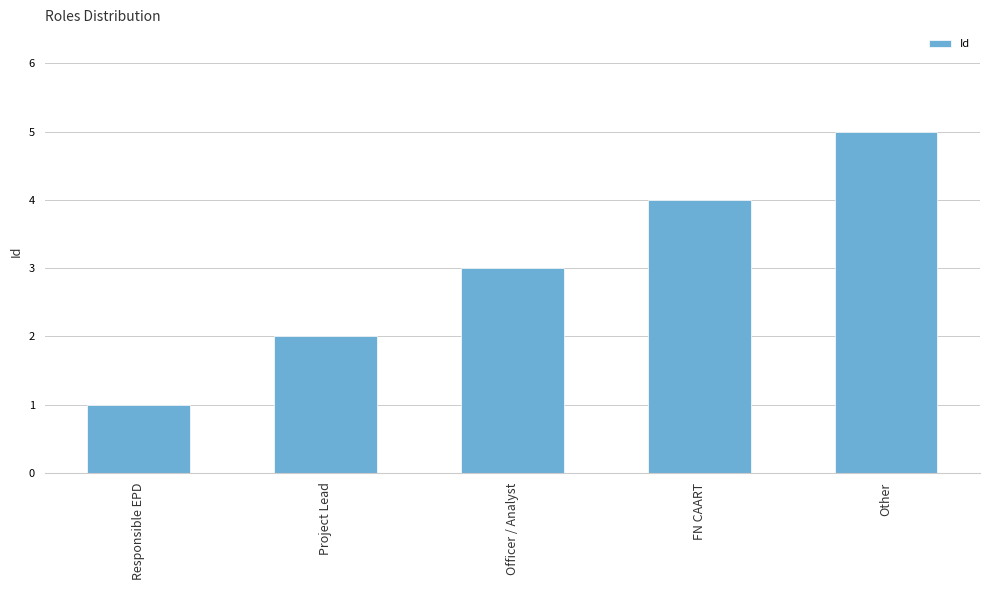

Approximately how many times larger is the value at Other compared to Officer / Analyst?

1.7